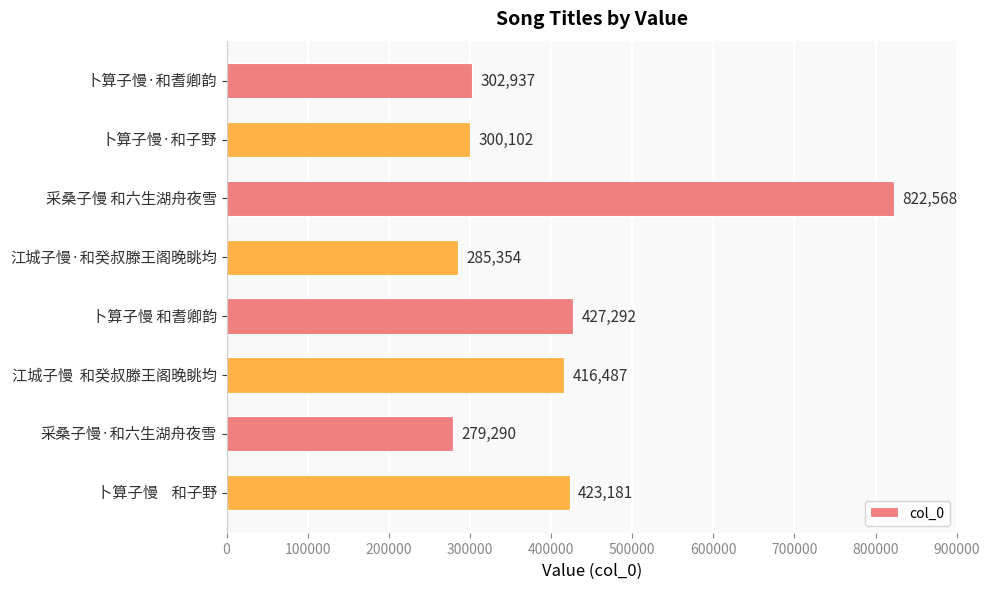

What is the sum of all values?

3257211